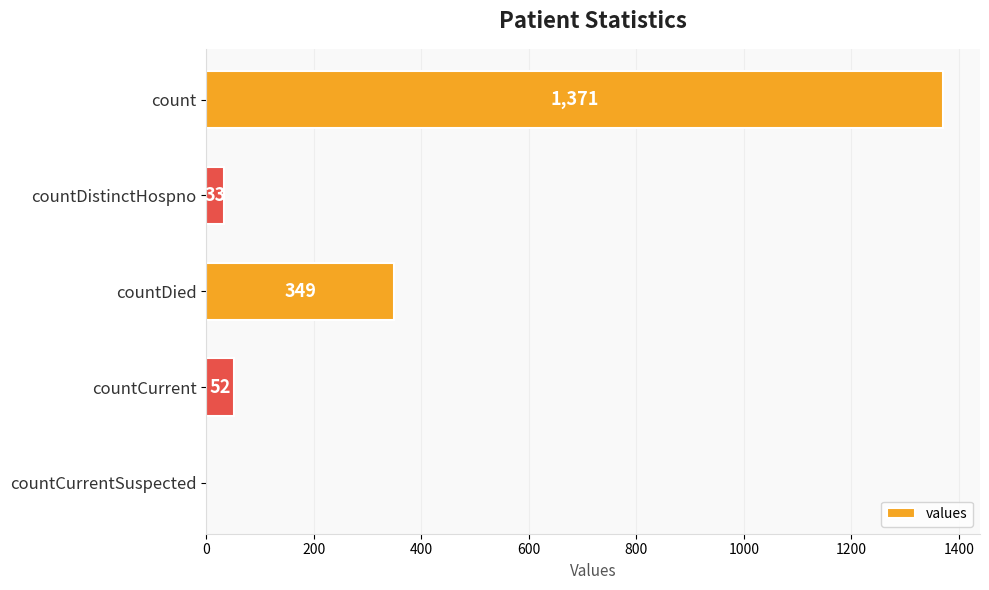

What is the sum of the values at count and countDistinctHospno?

1404